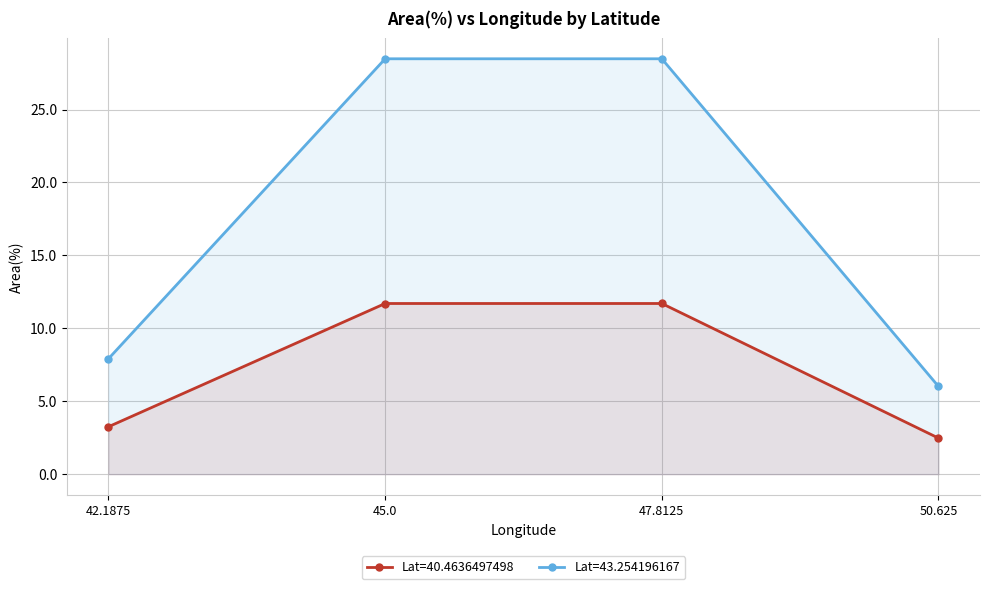

What is the difference between the maximum and minimum values in the Lat=40.4636497498 series?

9.2